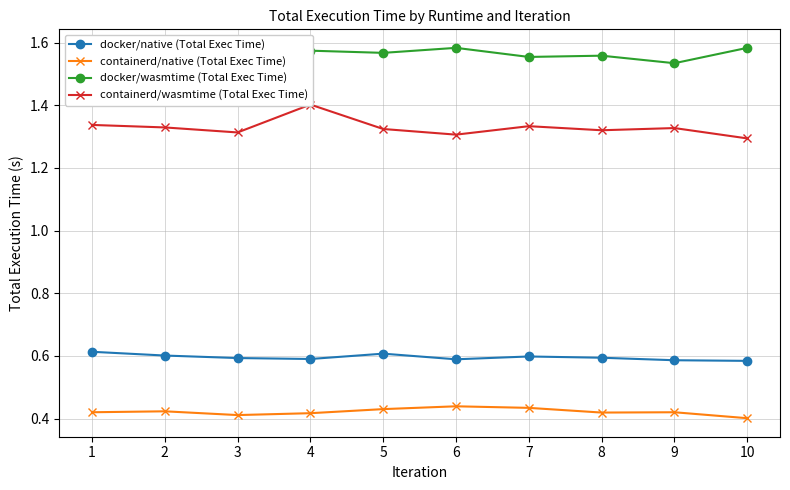

Reading left to right, list all the values displayed in this chart.

docker/native (Total Exec Time): 1=0.6	2=0.6	3=0.6	4=0.6	5=0.6	6=0.6	7=0.6	8=0.6	9=0.6	10=0.6
containerd/native (Total Exec Time): 1=0.4	2=0.4	3=0.4	4=0.4	5=0.4	6=0.4	7=0.4	8=0.4	9=0.4	10=0.4
docker/wasmtime (Total Exec Time): 1=1.6	2=1.5	3=1.5	4=1.6	5=1.6	6=1.6	7=1.6	8=1.6	9=1.5	10=1.6
containerd/wasmtime (Total Exec Time): 1=1.3	2=1.3	3=1.3	4=1.4	5=1.3	6=1.3	7=1.3	8=1.3	9=1.3	10=1.3